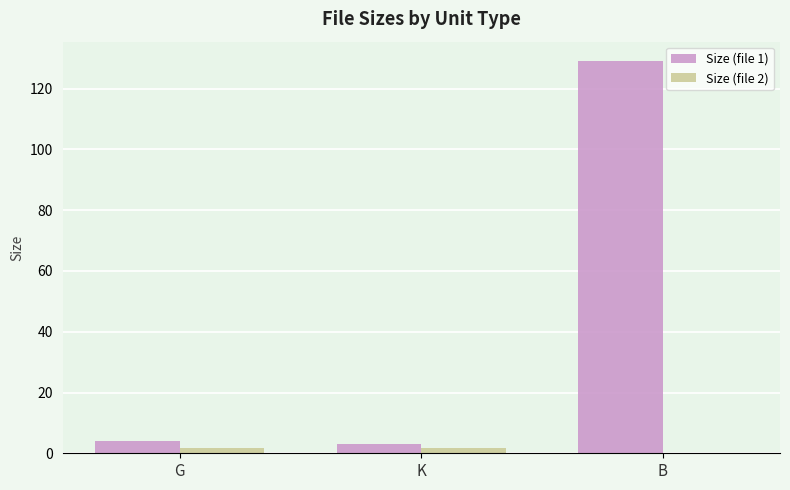

What is the total value across all series at B?

129.0